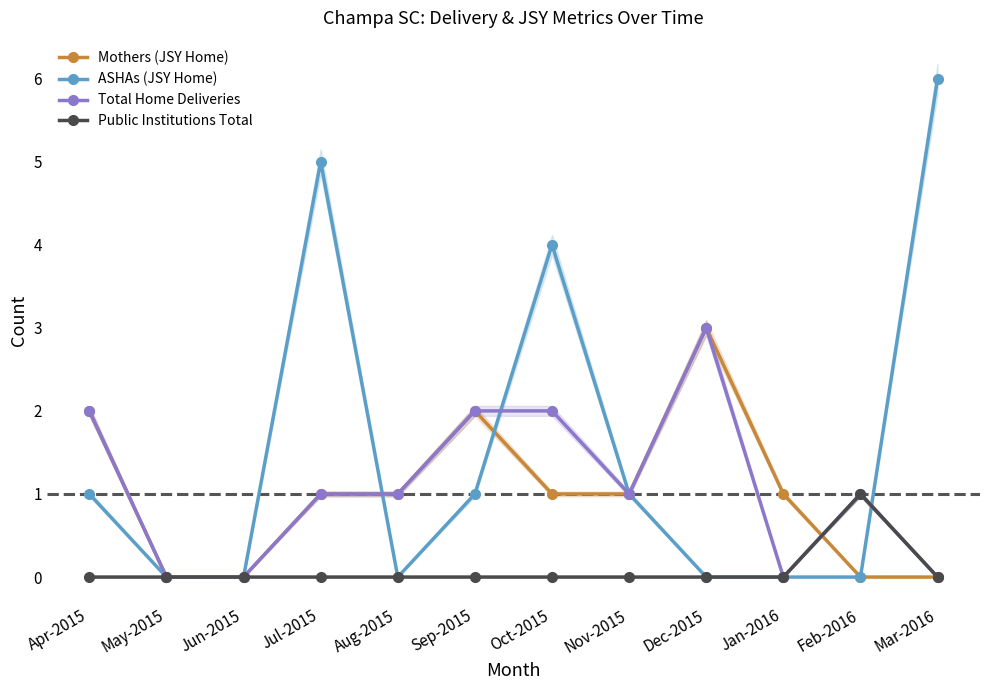

What is the difference between the second highest and minimum values in the Total Home Deliveries series?

2